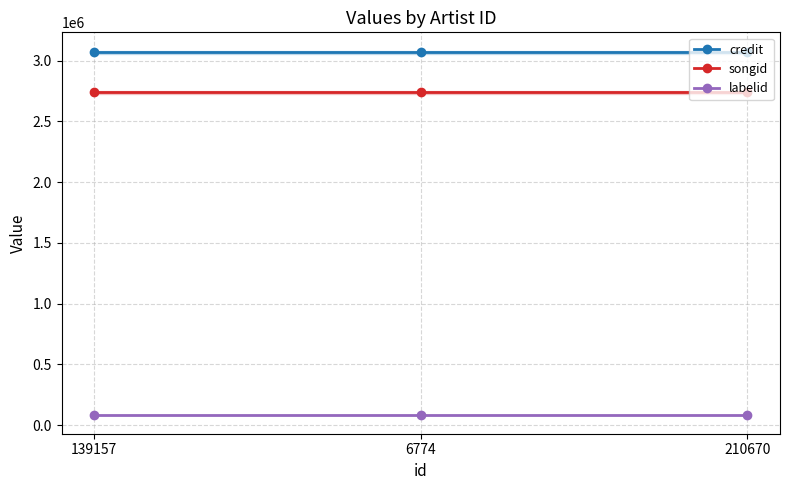

Does the chart have visible grid lines?

Yes